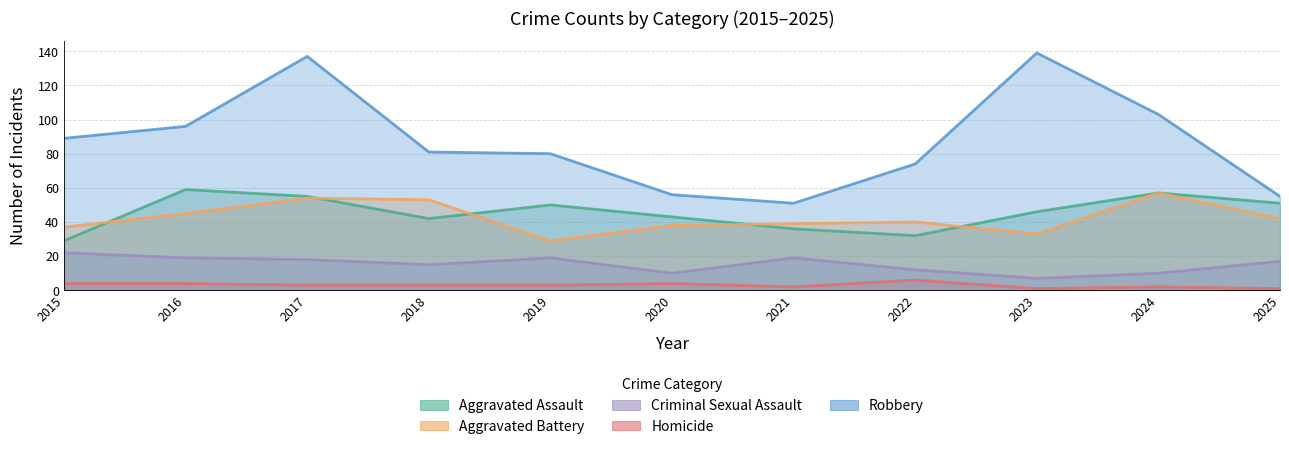

Reading left to right, extract all data points from this chart.

Aggravated Assault: 29	59	55	42	50	43	36	32	46	57	51
Aggravated Battery: 37	45	54	53	29	38	39	40	33	57	42
Criminal Sexual Assault: 22	19	18	15	19	10	19	12	7	10	17
Homicide: 4	4	3	3	3	4	2	6	1	2	1
Robbery: 89	96	137	81	80	56	51	74	139	103	55